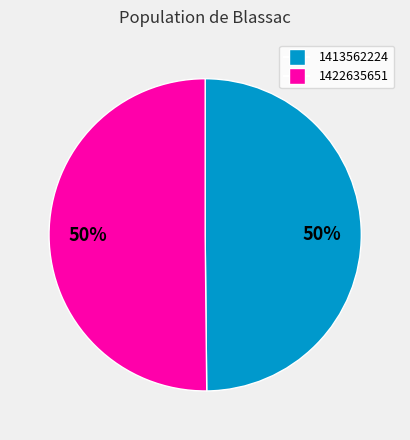

What is the ratio of the value at 1422635651 to the value at 1413562224?

1.0